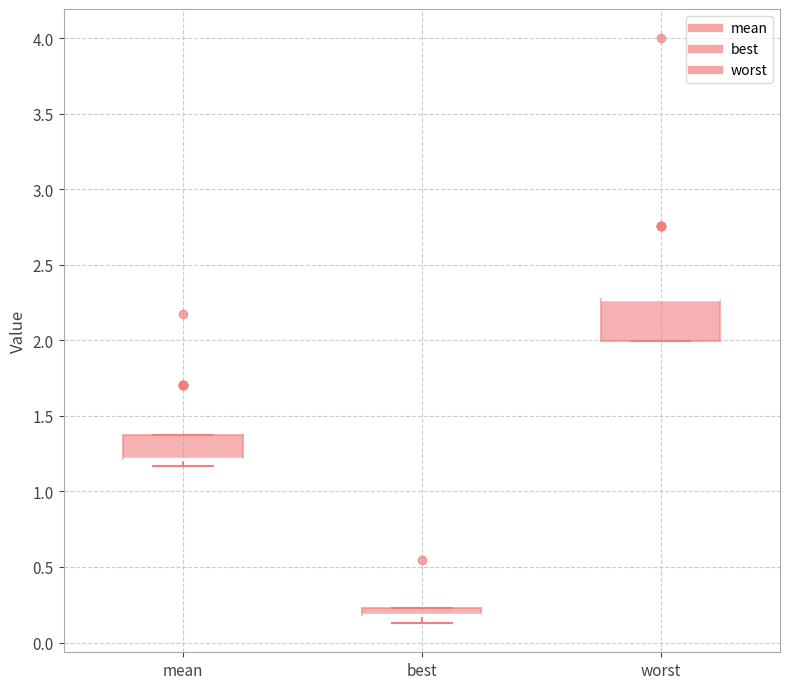

Where is the upper edge of the box for mean on the y-axis? The values are not printed on the chart, so give them approximately, as read against the axis.

1.35